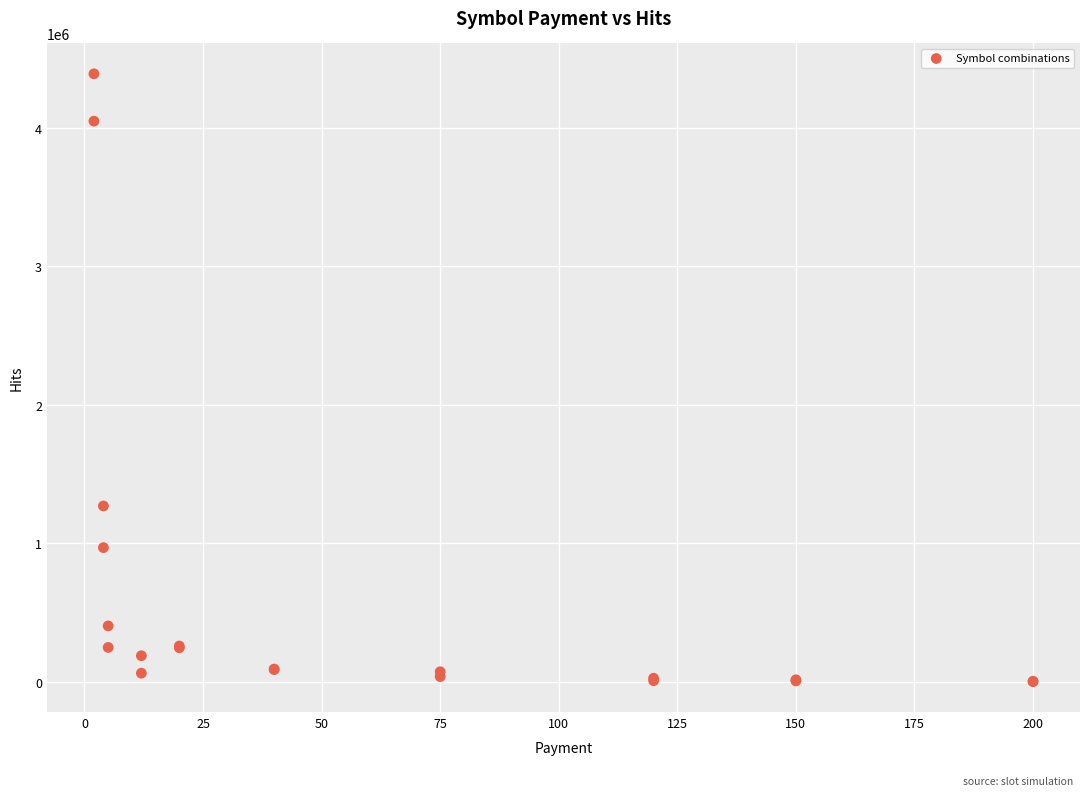

What Y value in the scatter plot is closest to 2195084?

1269125